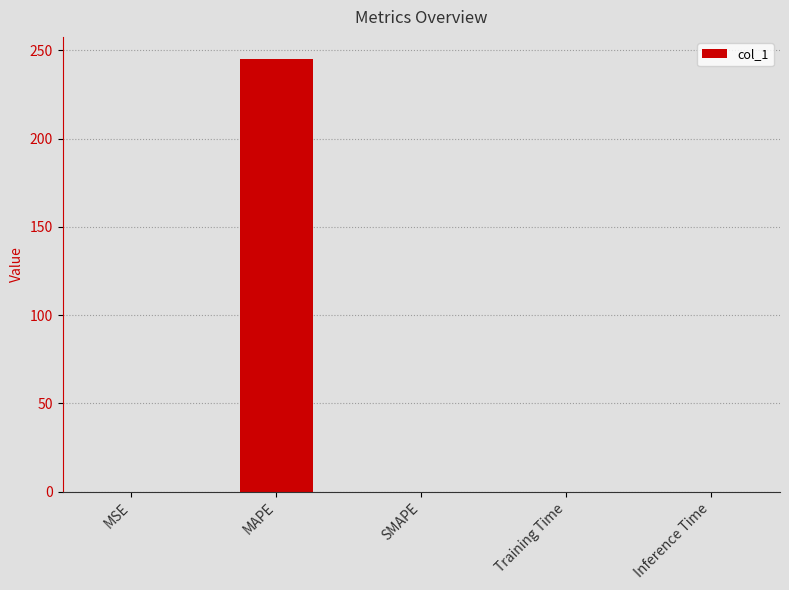

What is the sum of all values?

245.4